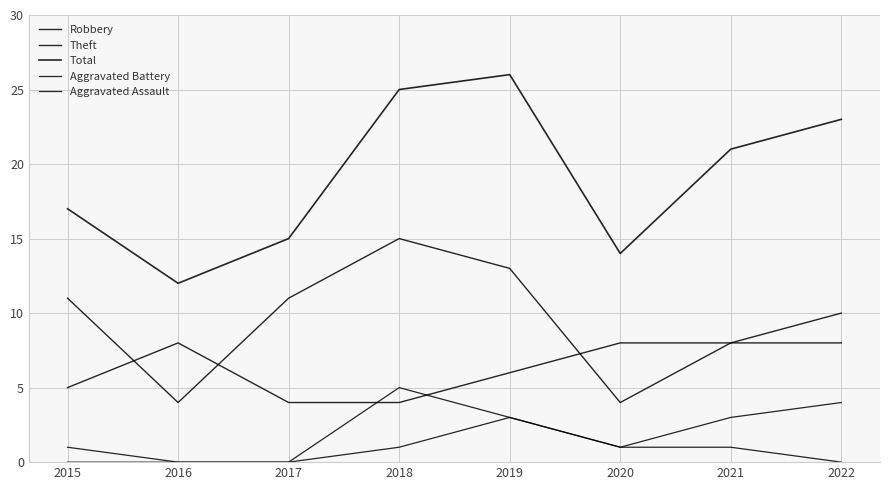

Reading left to right, list all the values displayed in this chart.

Robbery: 2015=5	2016=8	2017=4	2018=4	2019=6	2020=8	2021=8	2022=8
Theft: 2015=11	2016=4	2017=11	2018=15	2019=13	2020=4	2021=8	2022=10
Total: 2015=17	2016=12	2017=15	2018=25	2019=26	2020=14	2021=21	2022=23
Aggravated Battery: 2015=1	2016=0	2017=0	2018=5	2019=3	2020=1	2021=3	2022=4
Aggravated Assault: 2015=0	2016=0	2017=0	2018=1	2019=3	2020=1	2021=1	2022=0